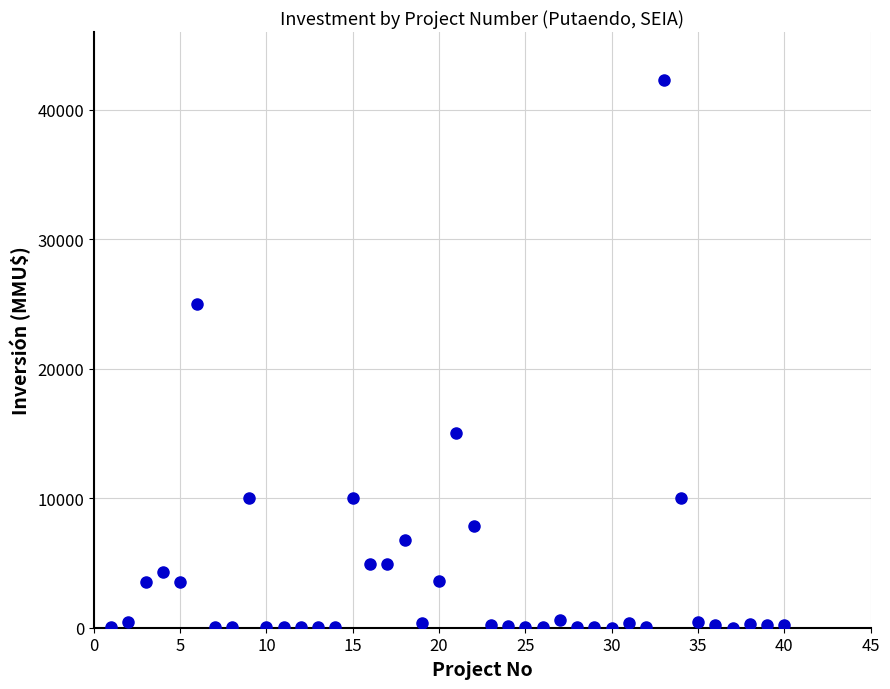

What is the range of Y values (max minus min)?

42294